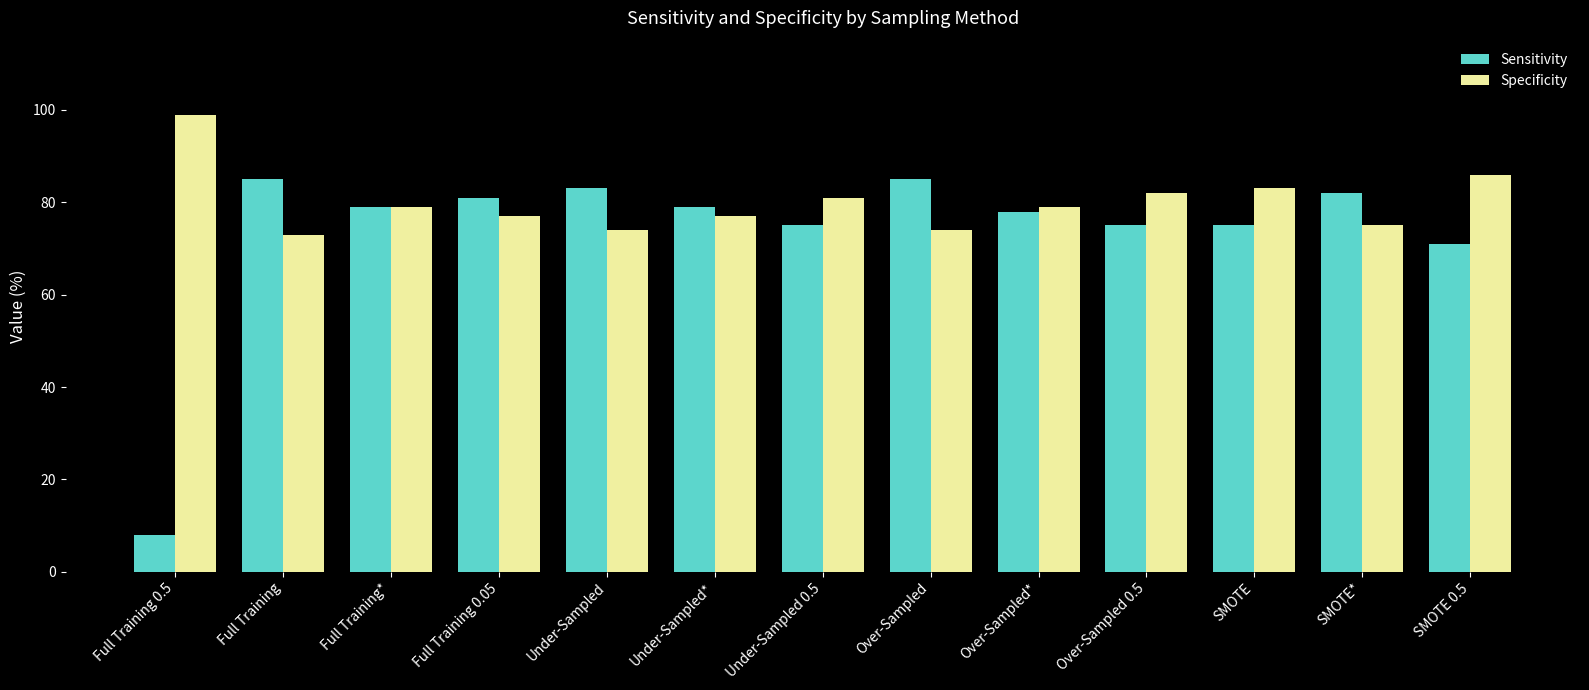

At which label does Sensitivity first exceed 79?

Full Training